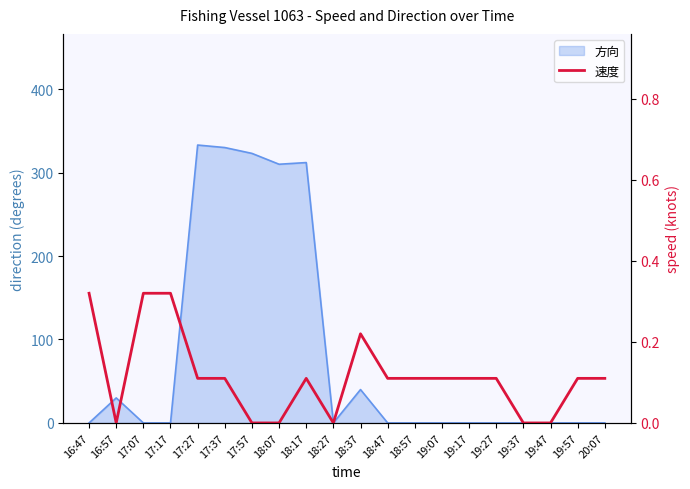

How many categories are shown in the chart?

20